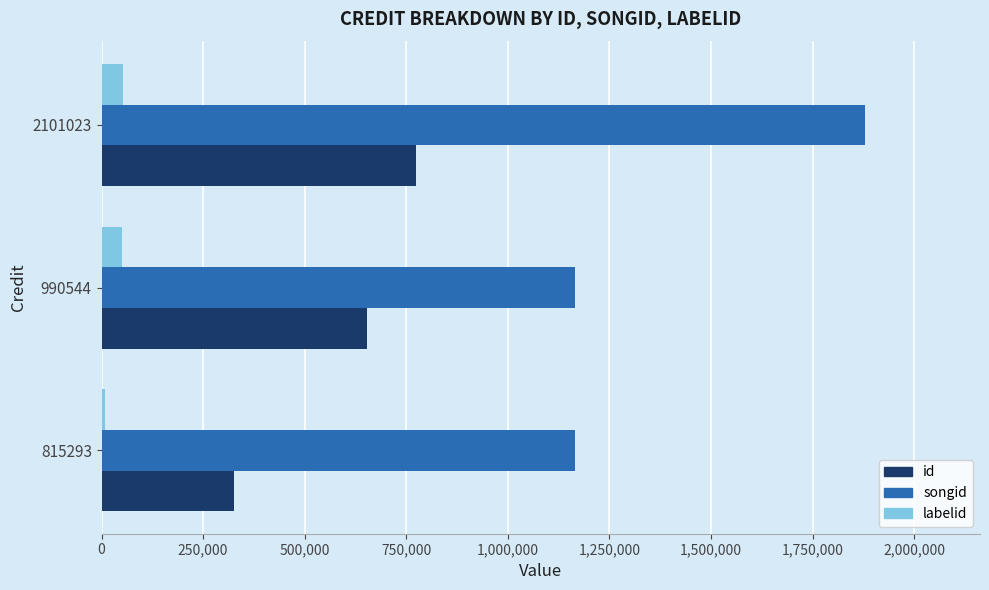

Rank the series by their maximum value, from lowest to highest.

labelid, id, songid